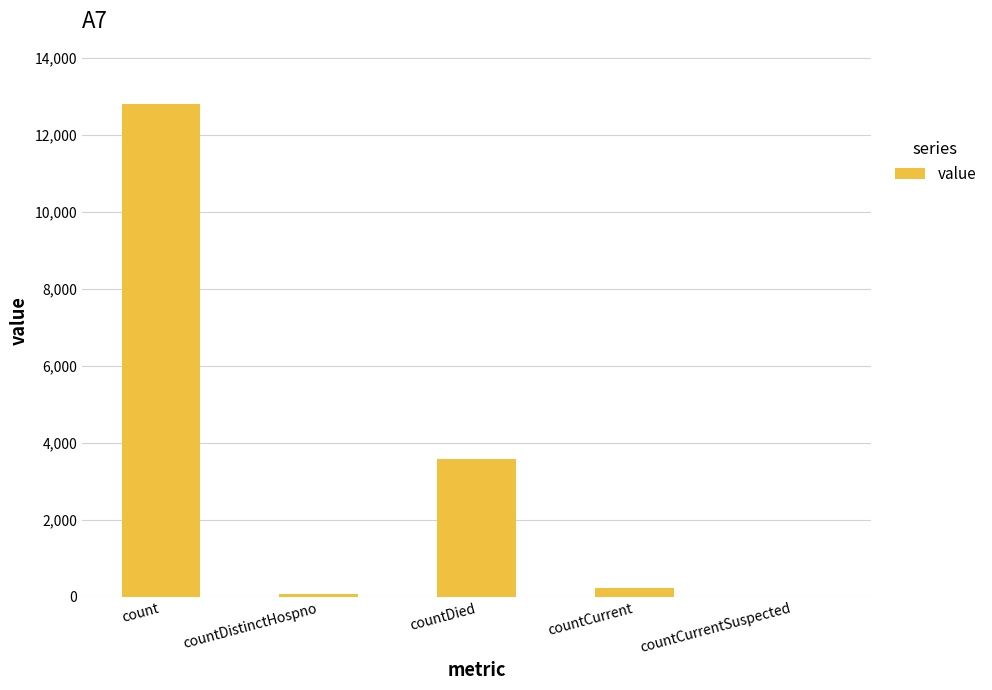

What is the greatest value displayed?

12814